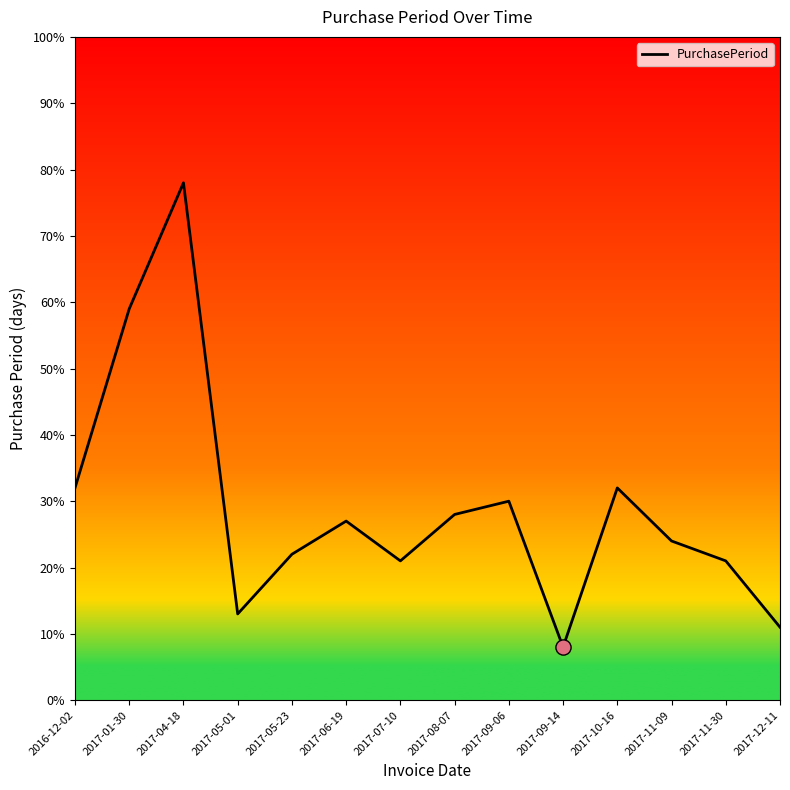

What is the change in value from 2017-09-14 to 2017-11-30?

+13